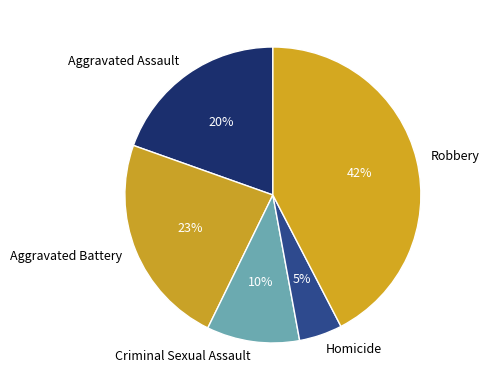

Is it true that Criminal Sexual Assault is 21% of the pie?

False